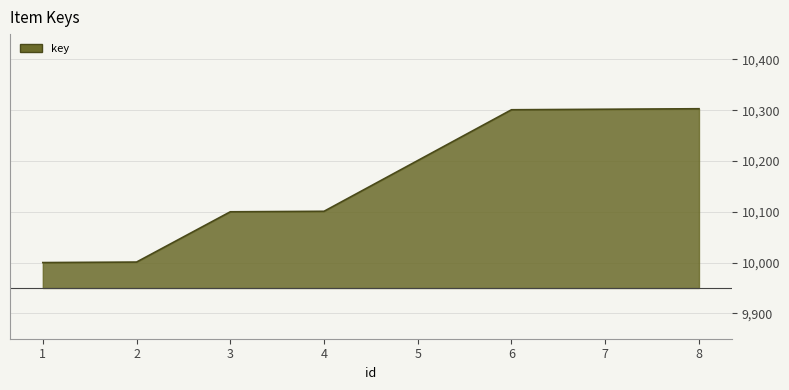

Read the value at 8, to the nearest 10.

10300